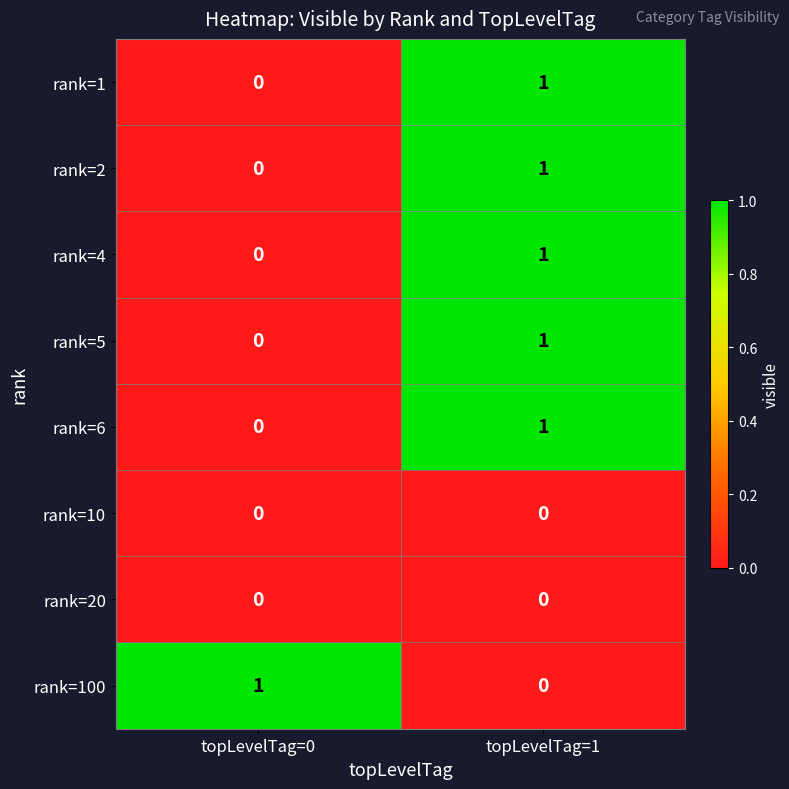

List the labels in order of rank=6 value, largest first.

topLevelTag=1, topLevelTag=0